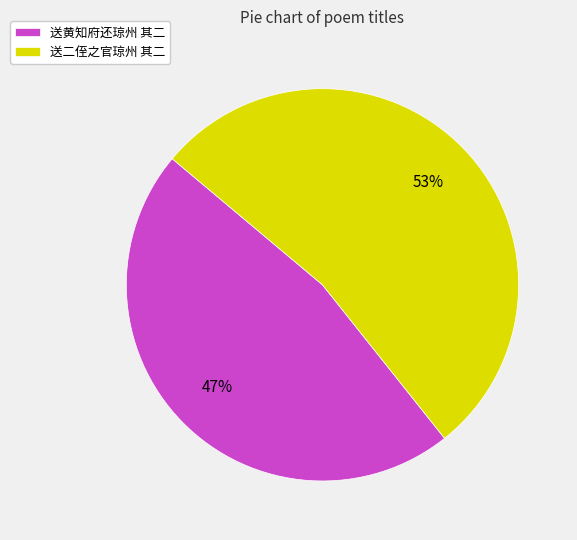

Which slice is the largest?

送二侄之官琼州 其二